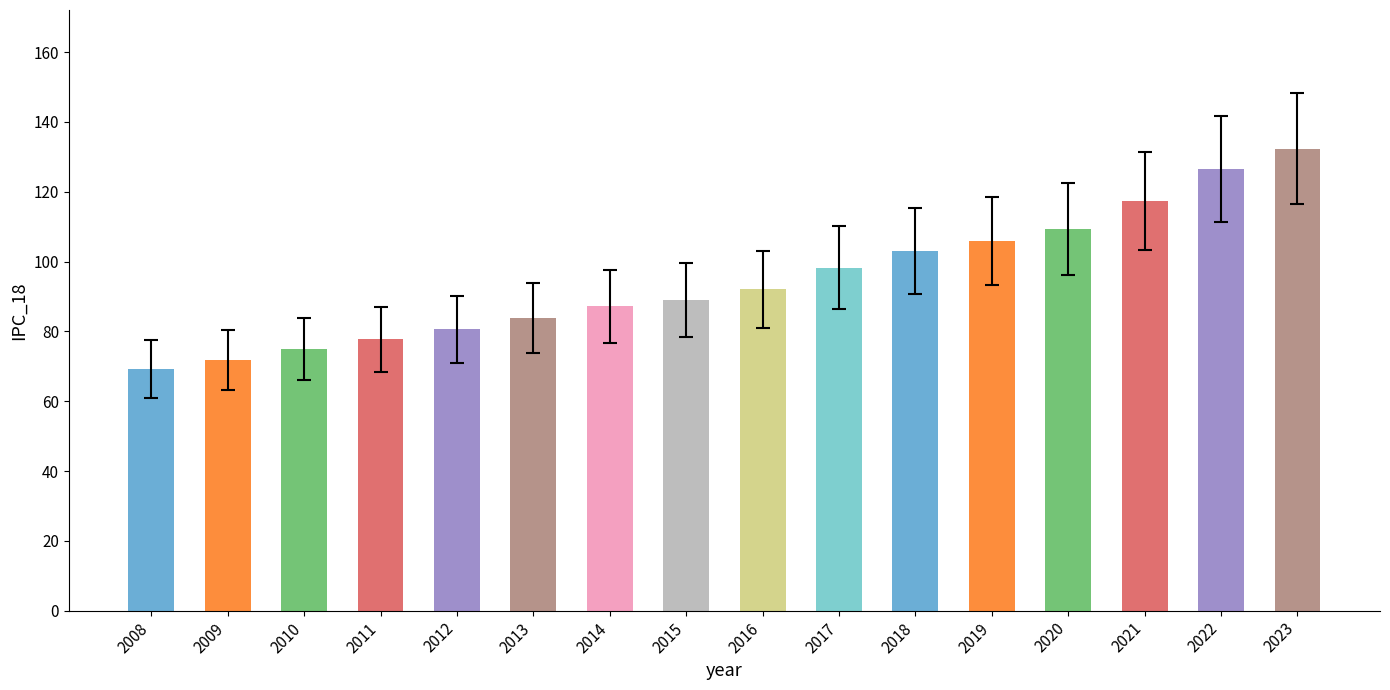

Between 2009 and 2019, which is larger?

2019